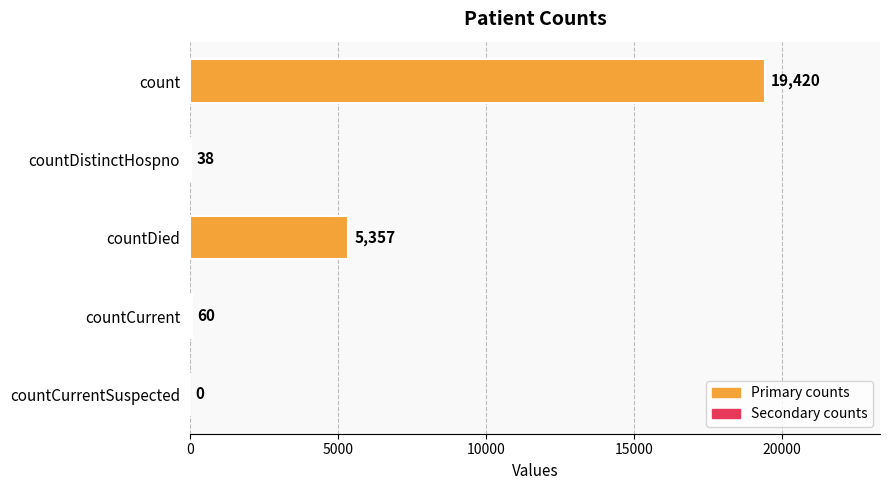

True or false: the data shows 0 at countCurrentSuspected.

True